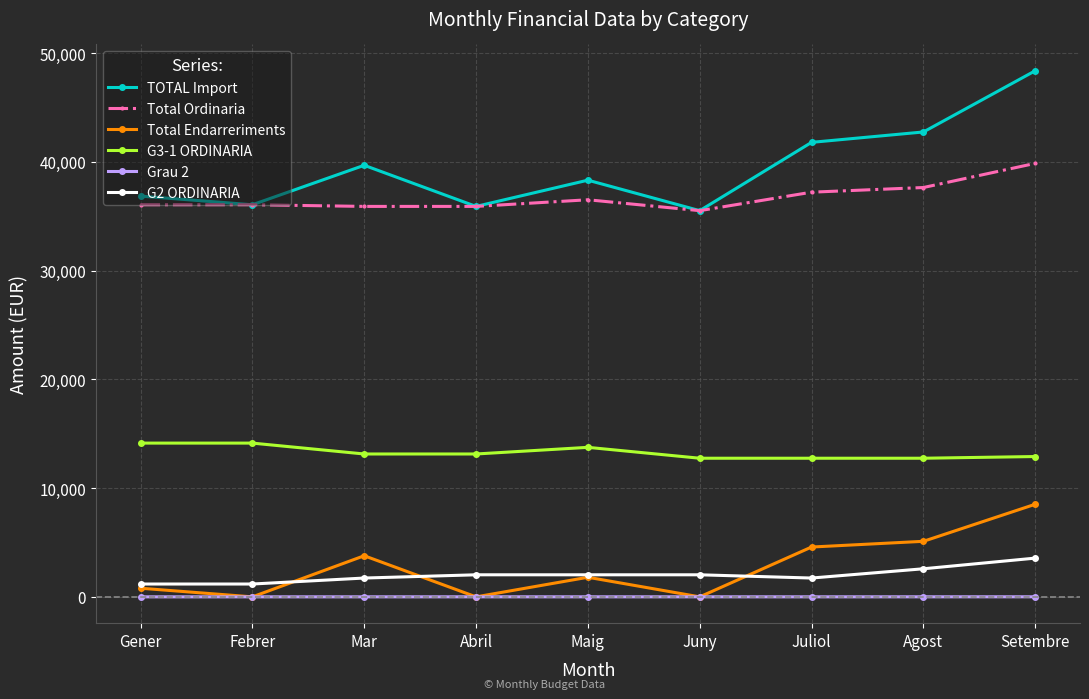

True or false: G3-1 ORDINARIA and Total Ordinaria cross at least once.

False